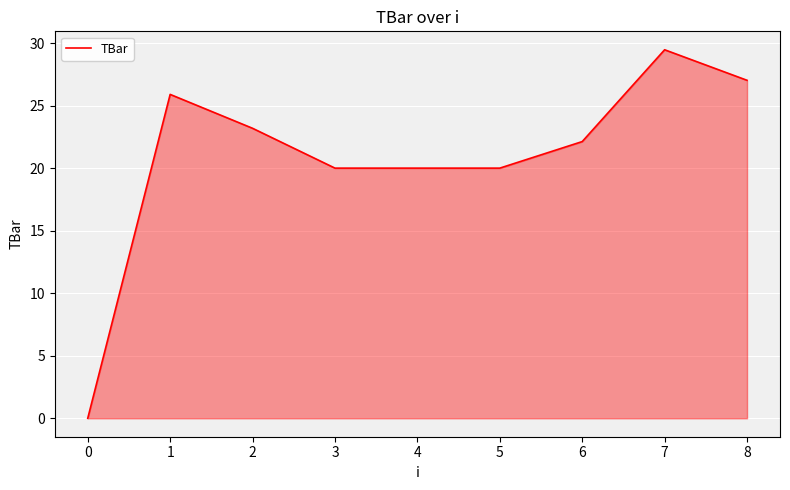

Read the value at 0.

0.0